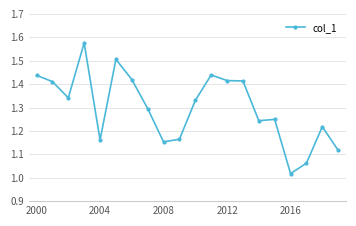

What is the sum of all values?

26.0